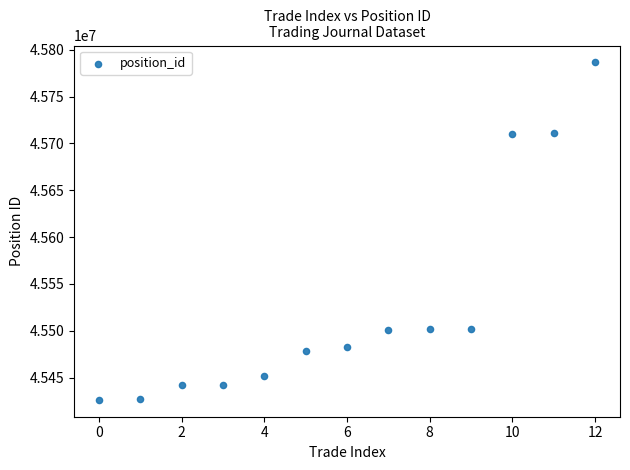

What is the range of Y values (max minus min)?

360202